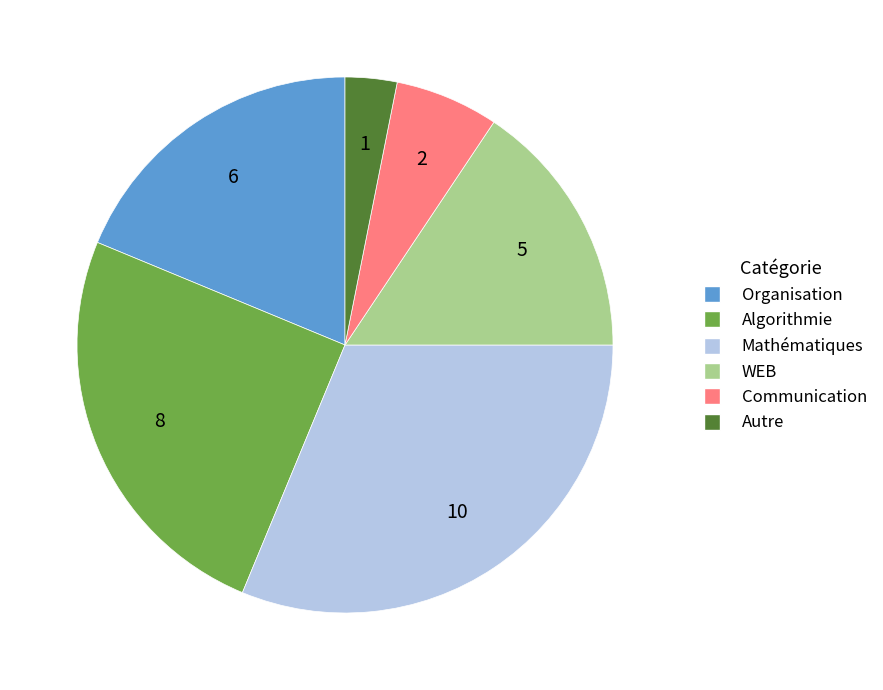

Is there a majority slice in this chart?

No